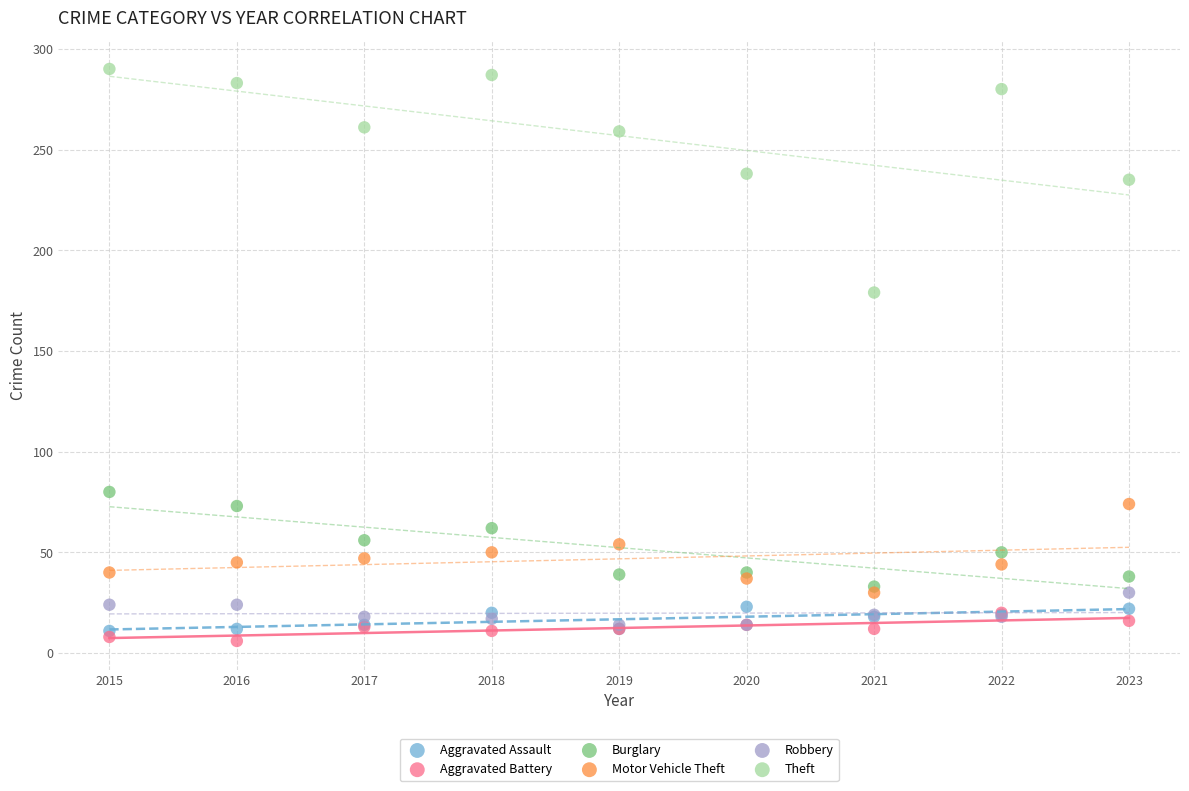

Across all series, what Y value is closest to 148?

179